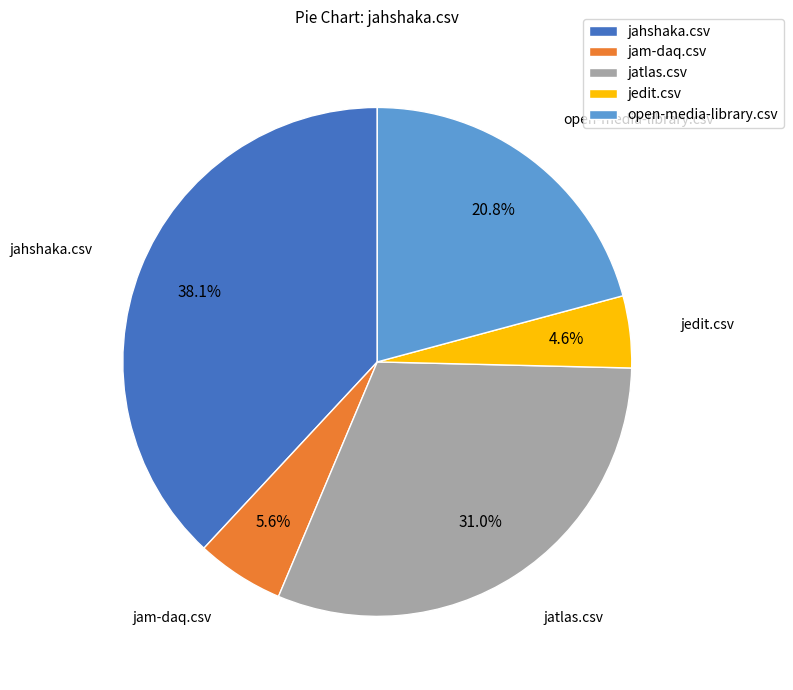

To the nearest percent, what is the combined percentage of jahshaka.csv and jatlas.csv?

69%